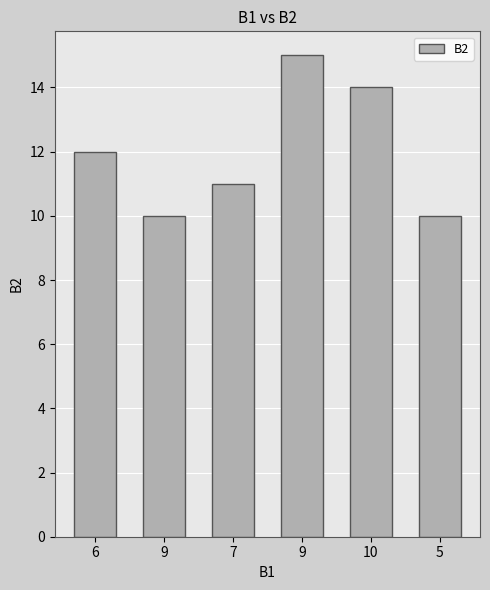

What is the label of the 2nd bar from the right?

10